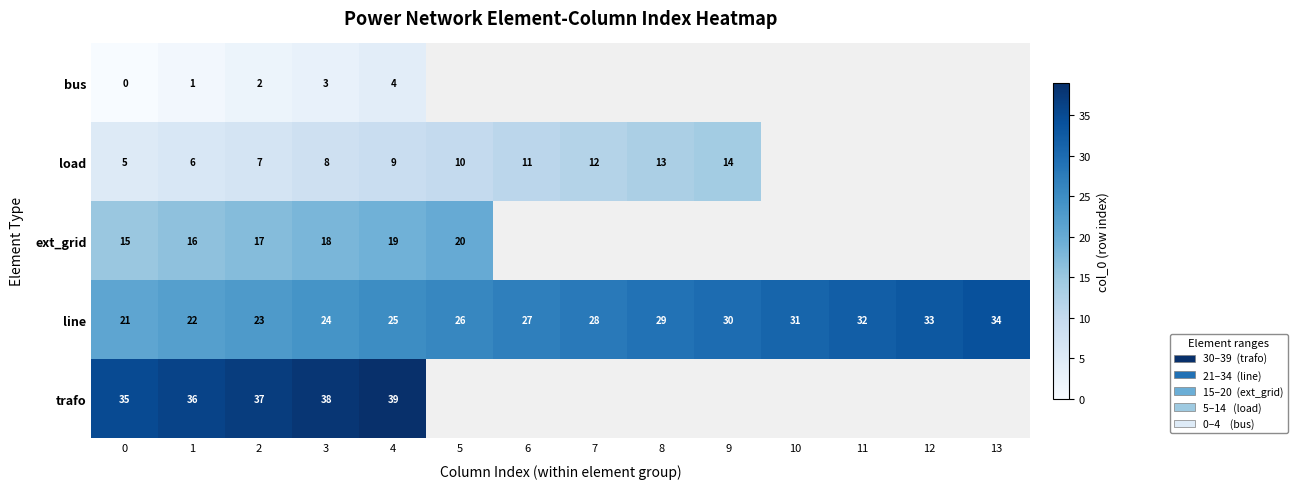

How many series are shown in this chart?

5